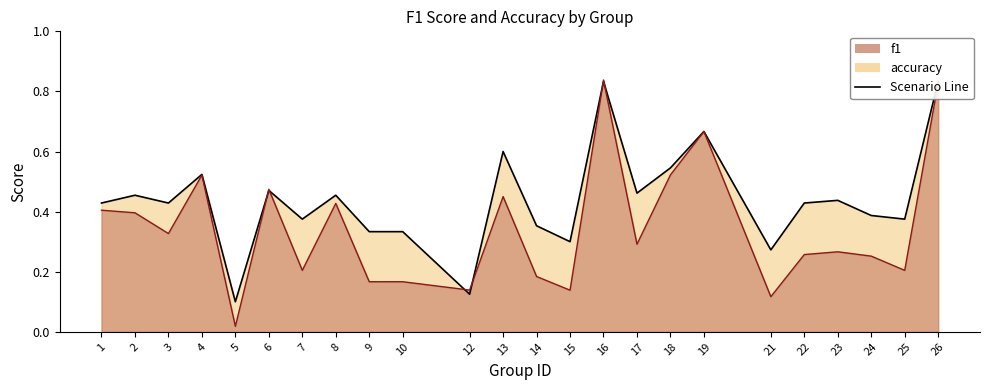

In f1, how many points are lower than both neighbors (excluding endpoints)?

8